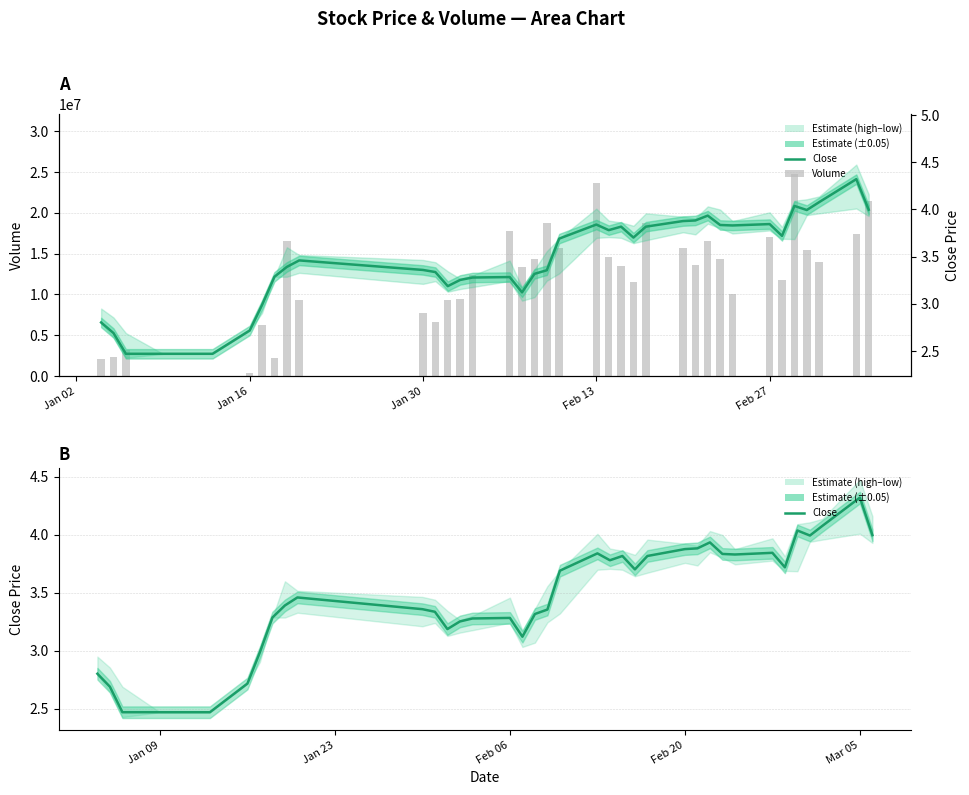

What is the sum of all volume values?

441848757.0